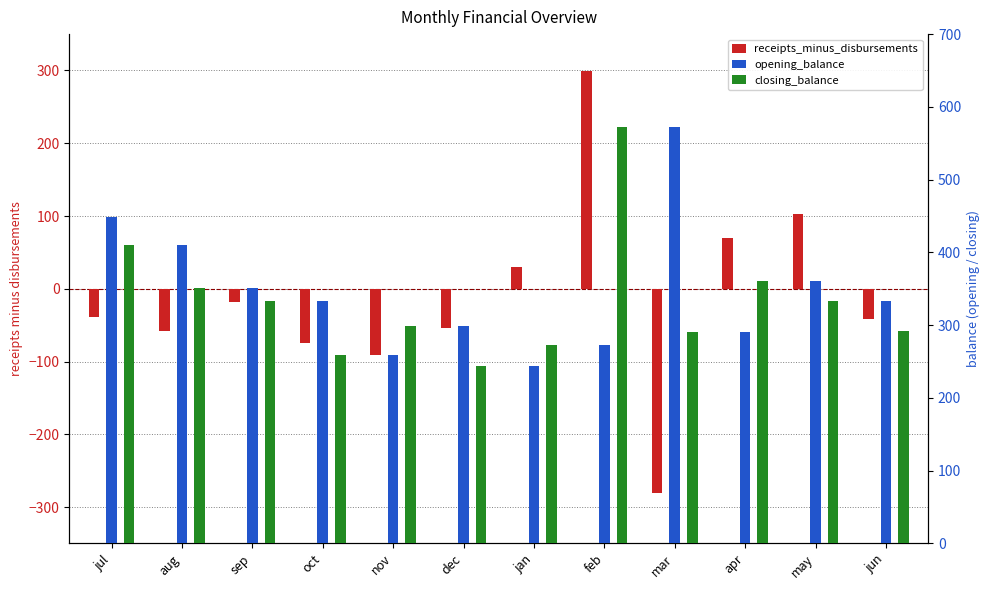

Is it true that opening_balance equals 273.3 at feb?

True